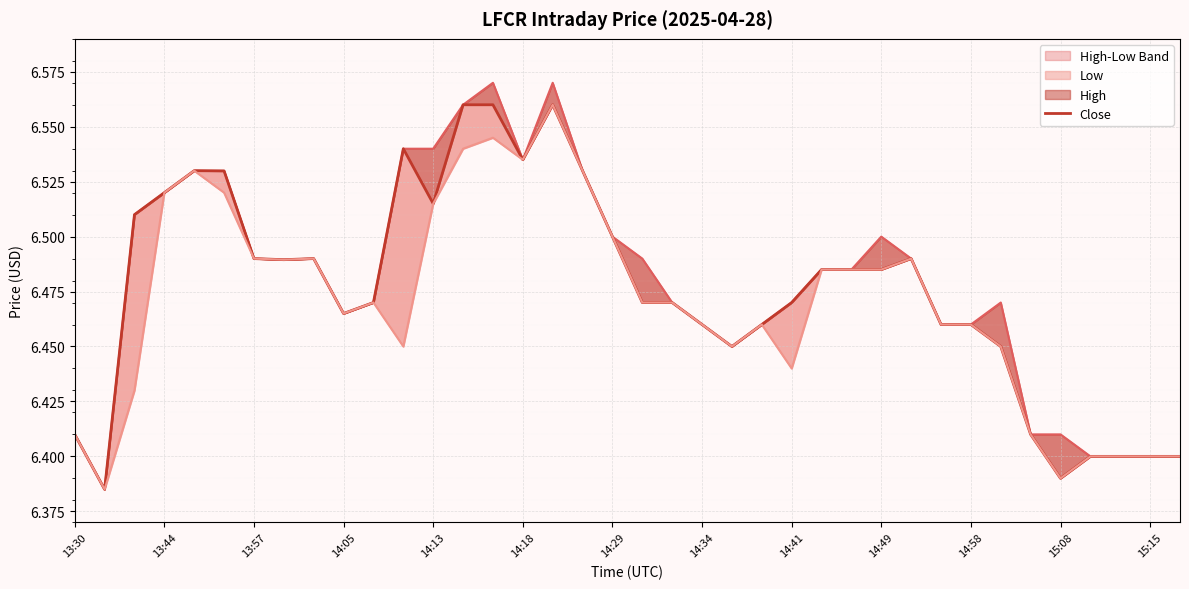

What is the sum of all Close values?

246.1